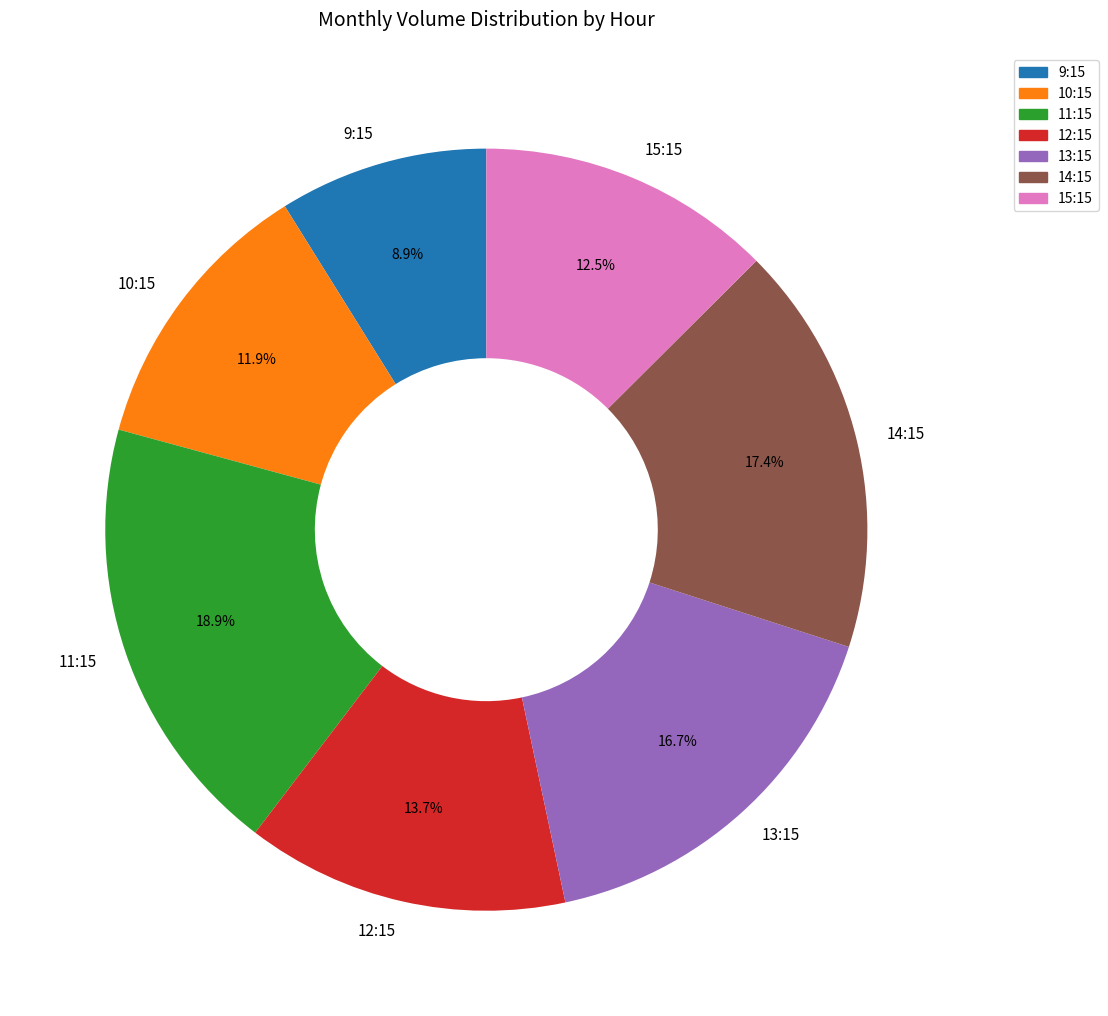

Rank the categories by value from highest to lowest.

11:15, 14:15, 13:15, 12:15, 15:15, 10:15, 9:15